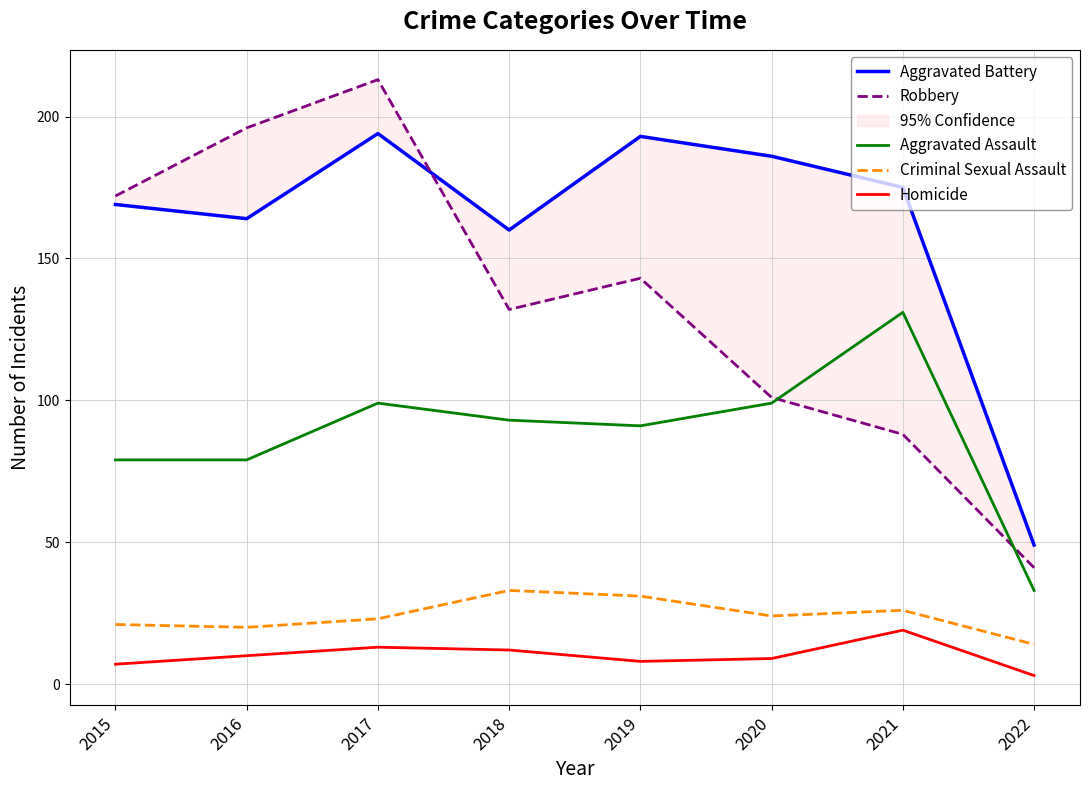

Reading right to left, what are all the values shown in this chart?

Aggravated Battery: 2022=49	2021=175	2020=186	2019=193	2018=160	2017=194	2016=164	2015=169
Robbery: 2022=41	2021=88	2020=101	2019=143	2018=132	2017=213	2016=196	2015=172
Aggravated Assault: 2022=33	2021=131	2020=99	2019=91	2018=93	2017=99	2016=79	2015=79
Criminal Sexual Assault: 2022=14	2021=26	2020=24	2019=31	2018=33	2017=23	2016=20	2015=21
Homicide: 2022=3	2021=19	2020=9	2019=8	2018=12	2017=13	2016=10	2015=7